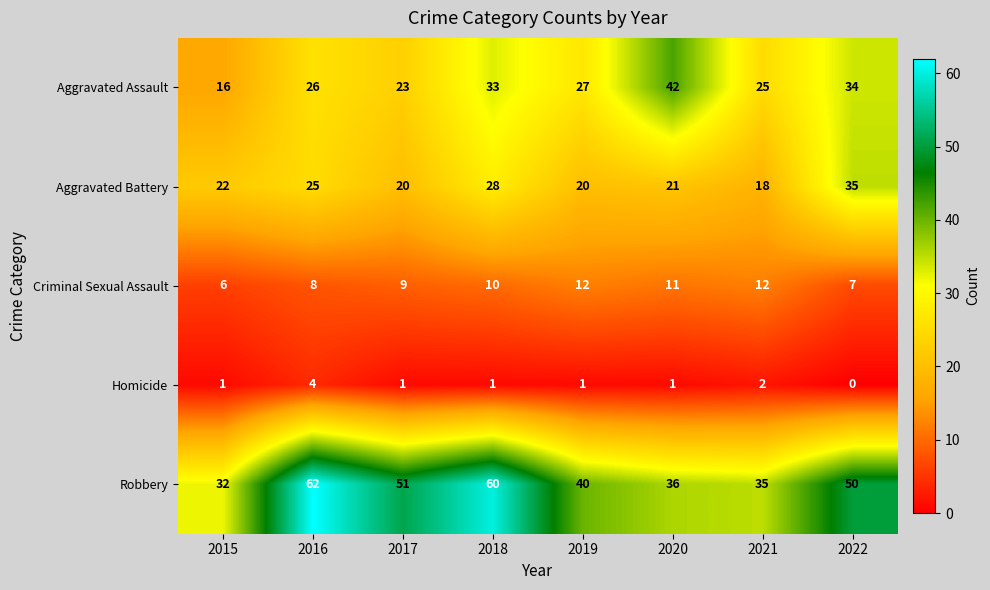

At 2021, list the series in order from largest to smallest.

Robbery, Aggravated Assault, Aggravated Battery, Criminal Sexual Assault, Homicide